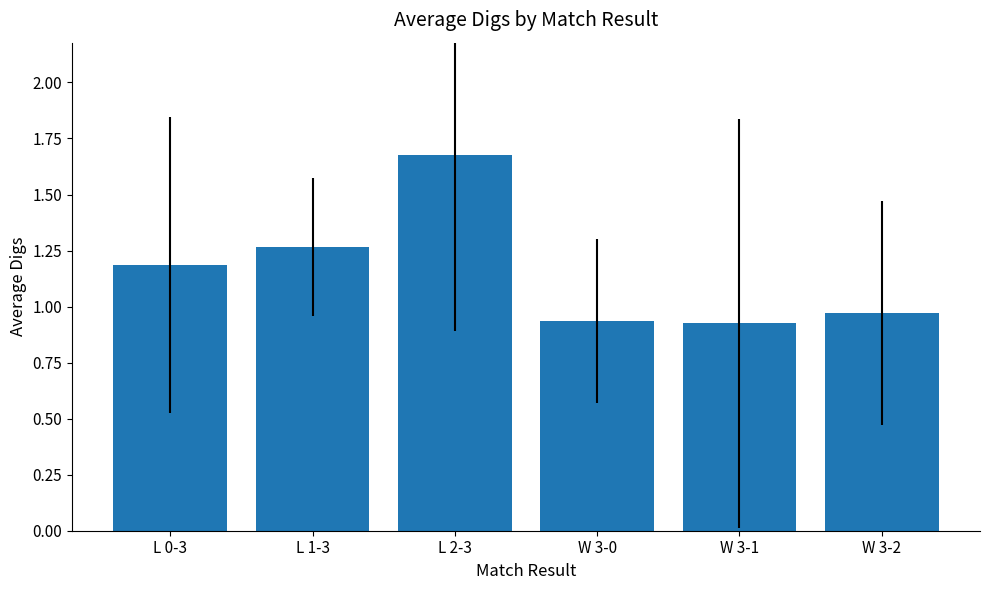

The value at W 3-0 is 1.5. True or false?

False